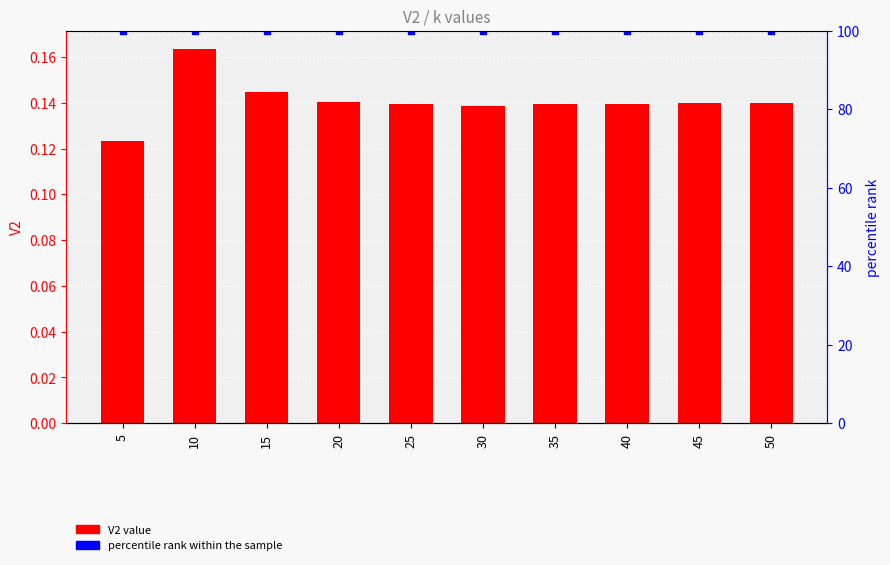

Count the values in the range 0 to 1.

10